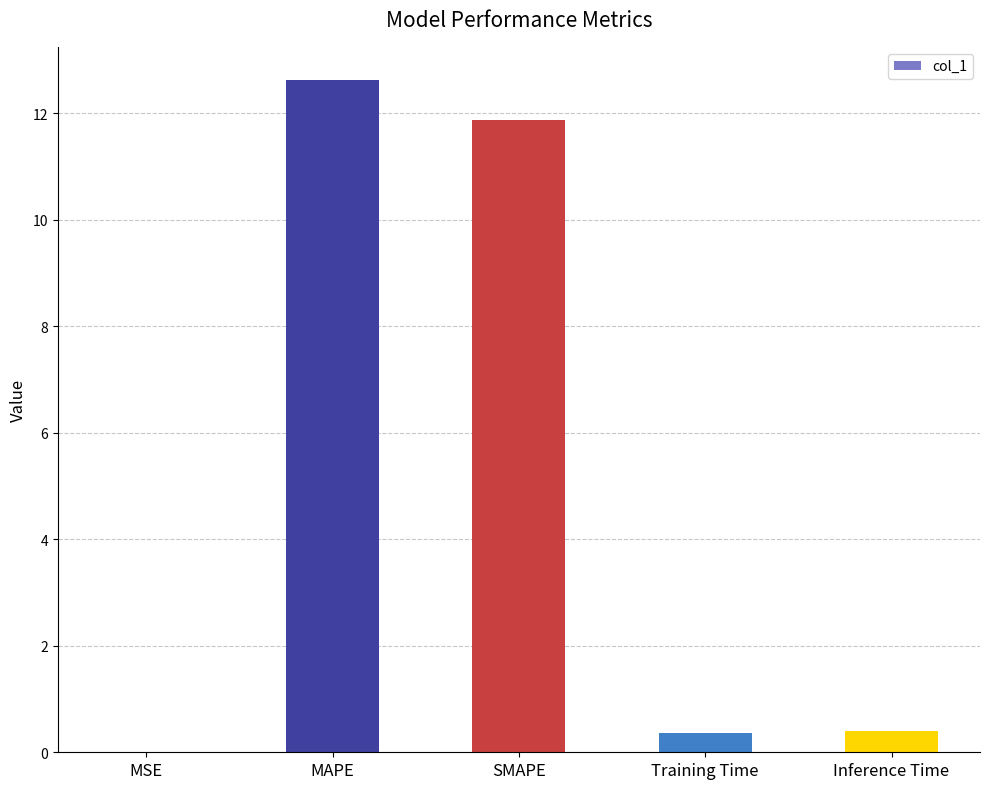

The chart shows a value of 19.8 at SMAPE. True or false?

False